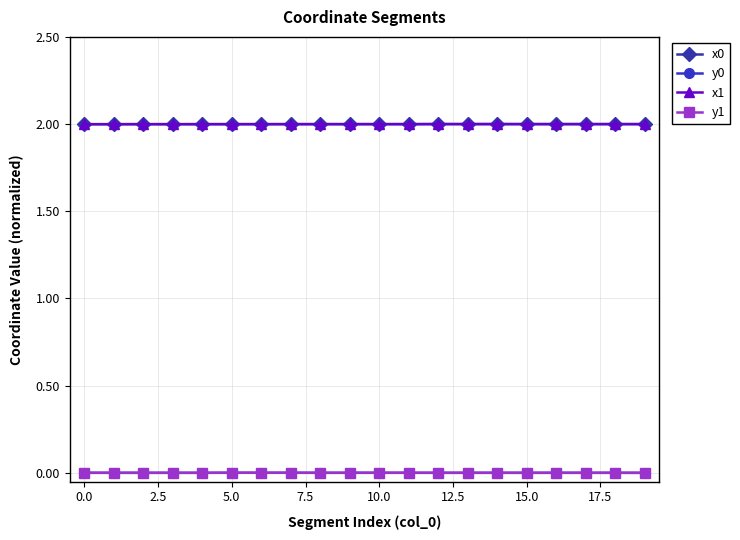

What is the lowest value of the x1 series?

2.0